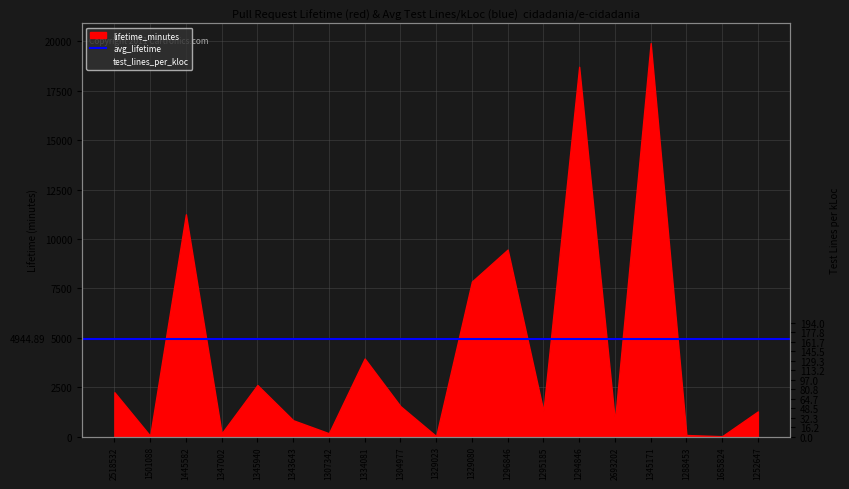

Which category has the highest value across all series?

1445582